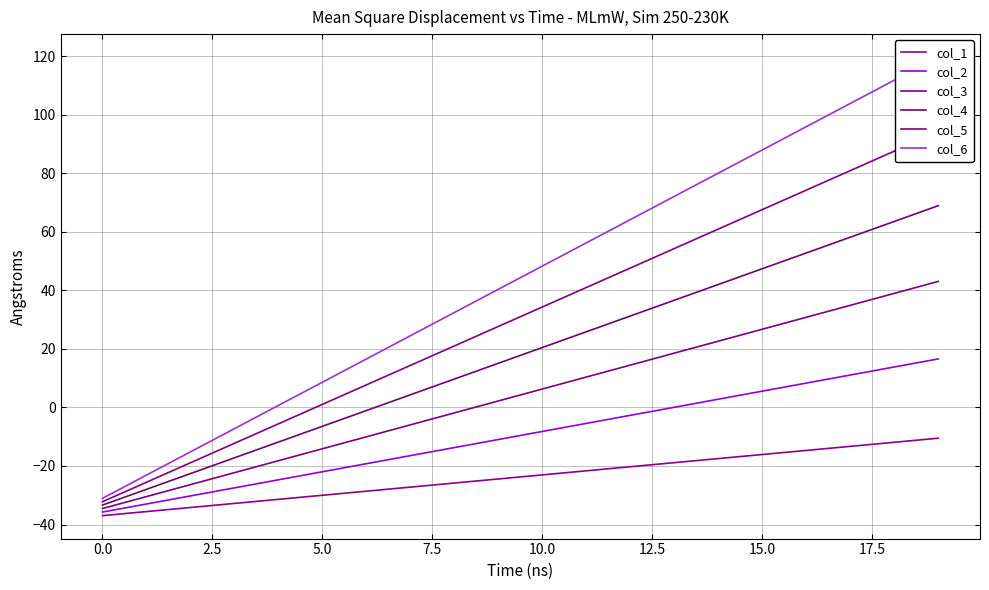

What is the difference between the highest and lowest values at 13?

90.9